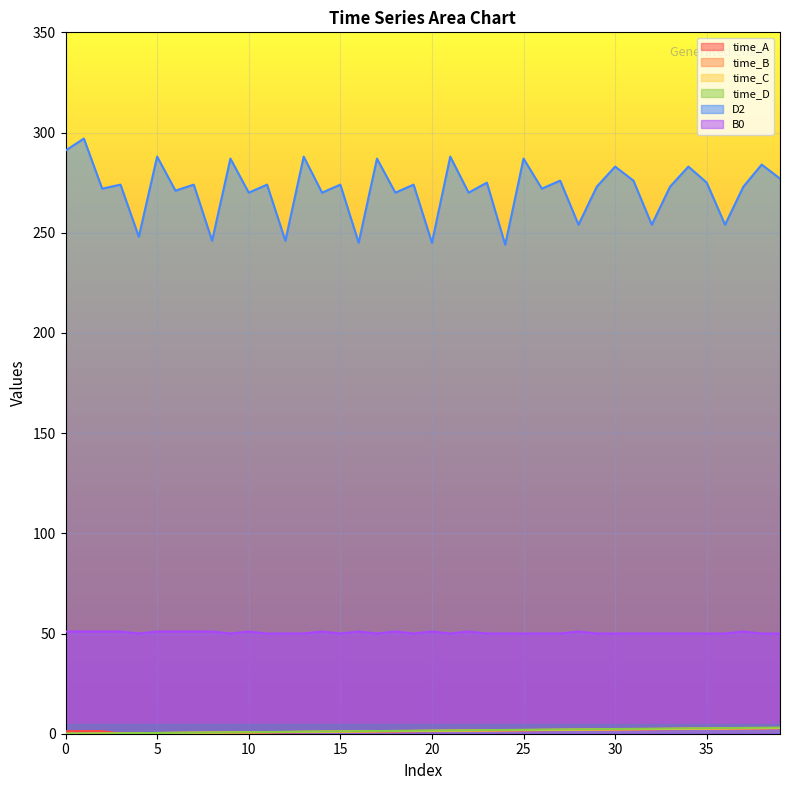

True or false: time_C and time_D intersect in this chart.

False